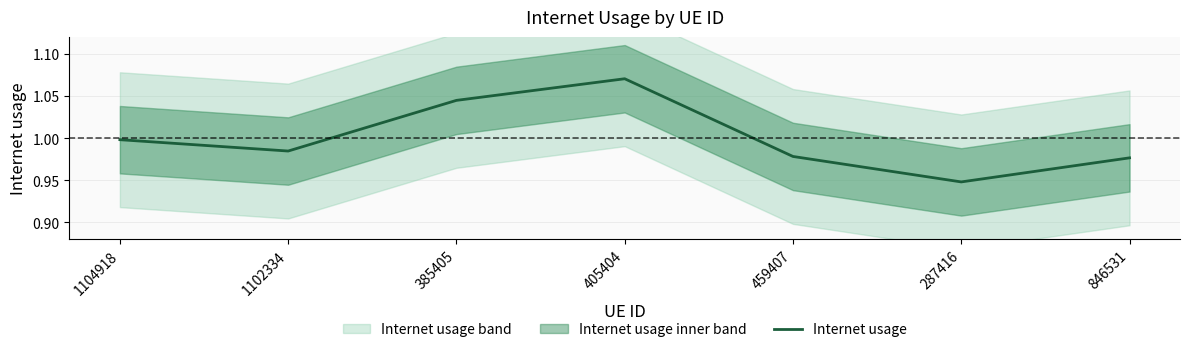

What is the label of the 4th point from the left?

405404